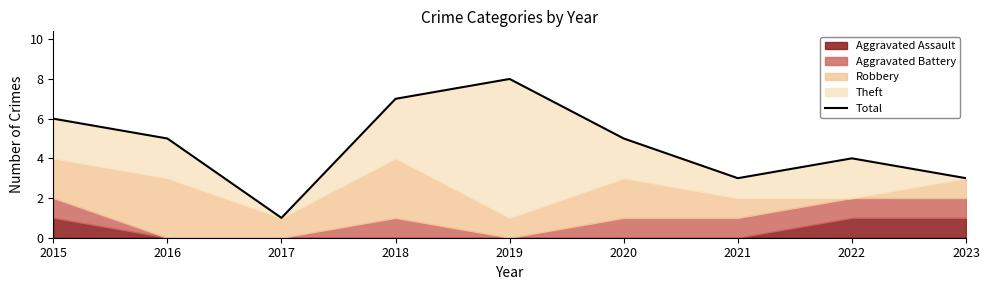

The chart shows a value of 8 at 2019. True or false?

True